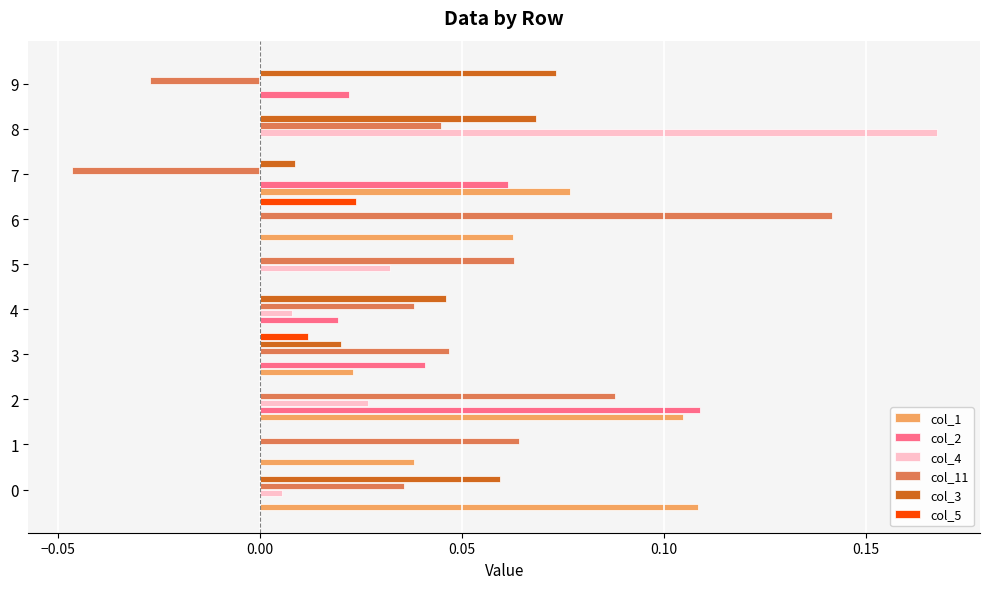

Which series has the widest spread of values?

col_11